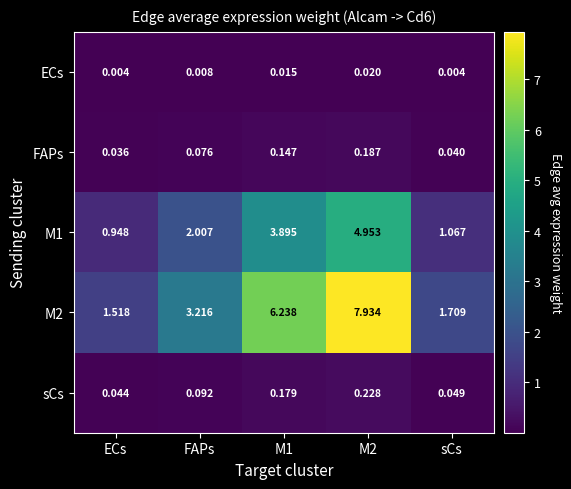

Where does the M1 series first go above 2?

FAPs